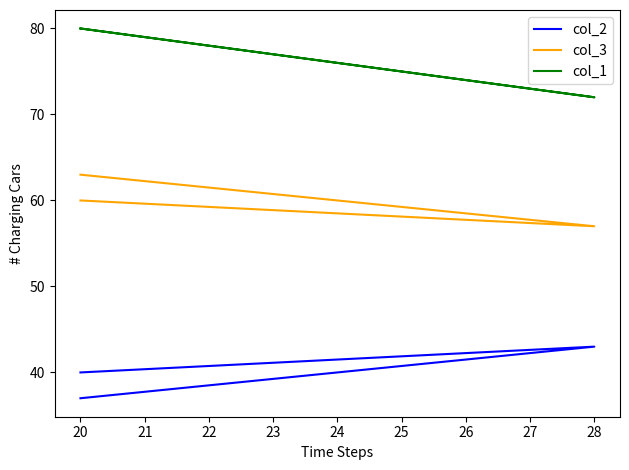

What is the value of the col_3 point at the 1st from the left?

63